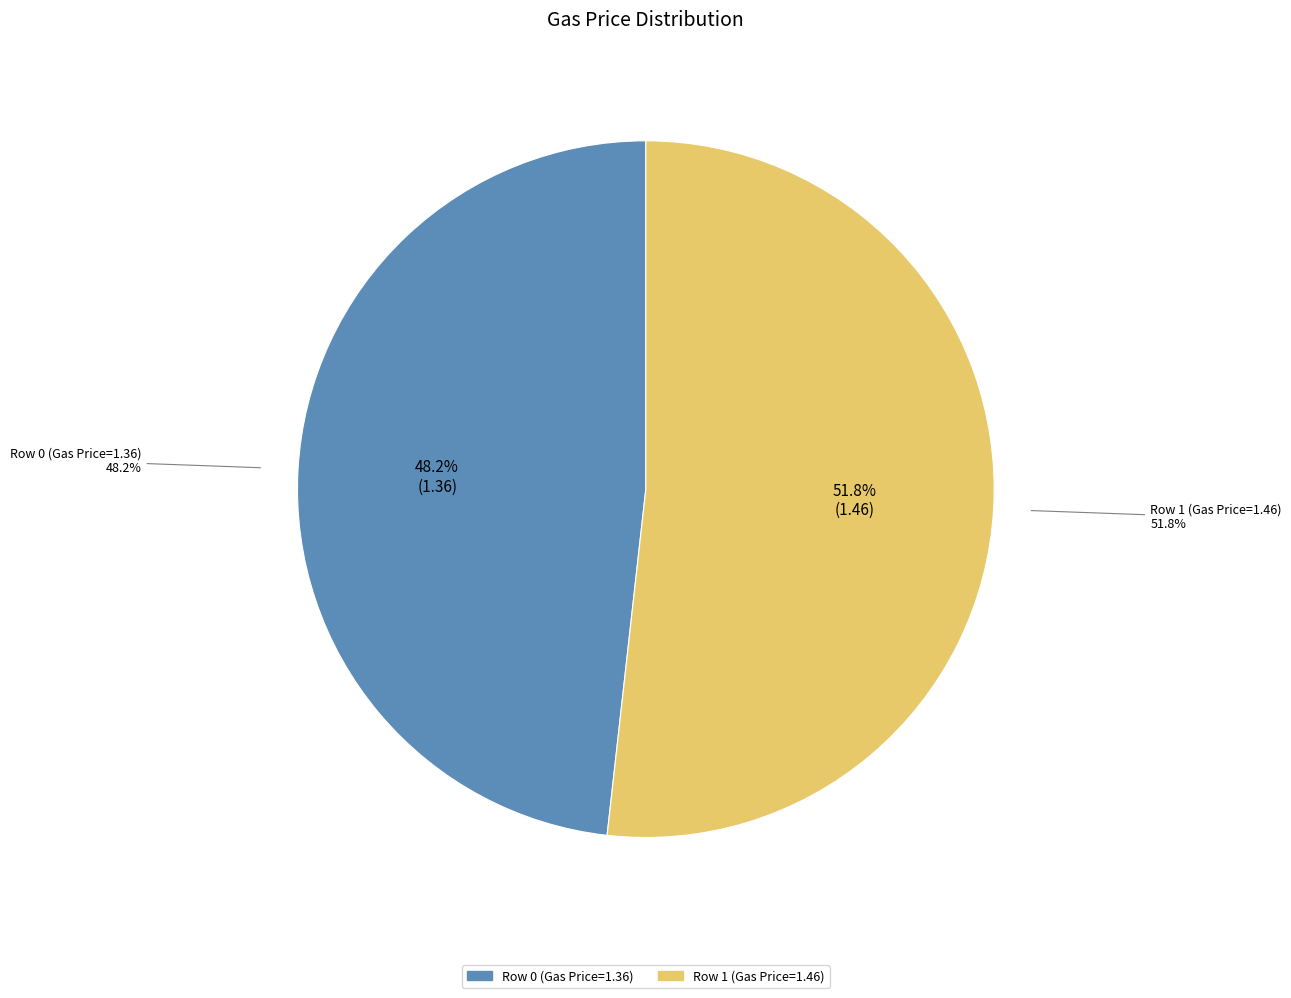

Is the sum of Row 1 (Gas Price=1.46) and Row 0 (Gas Price=1.36) greater than half?

Yes